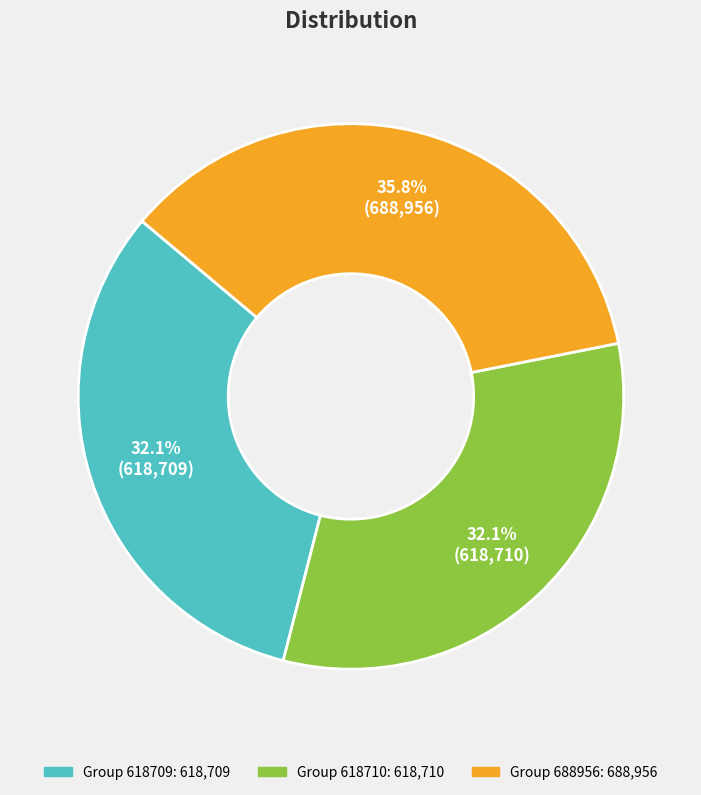

Does any single category account for the majority?

No